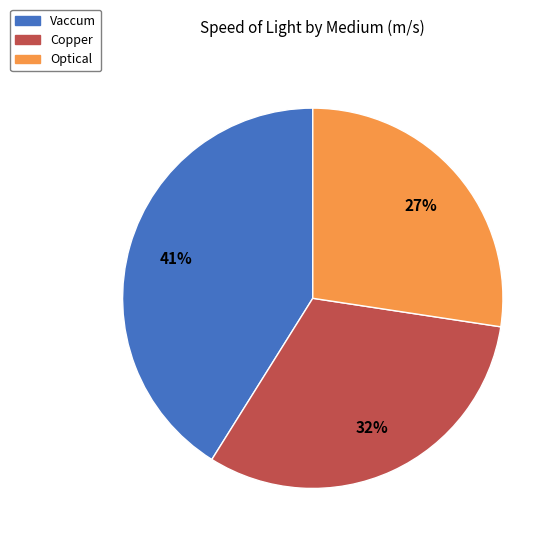

Which slice is the smallest?

Optical